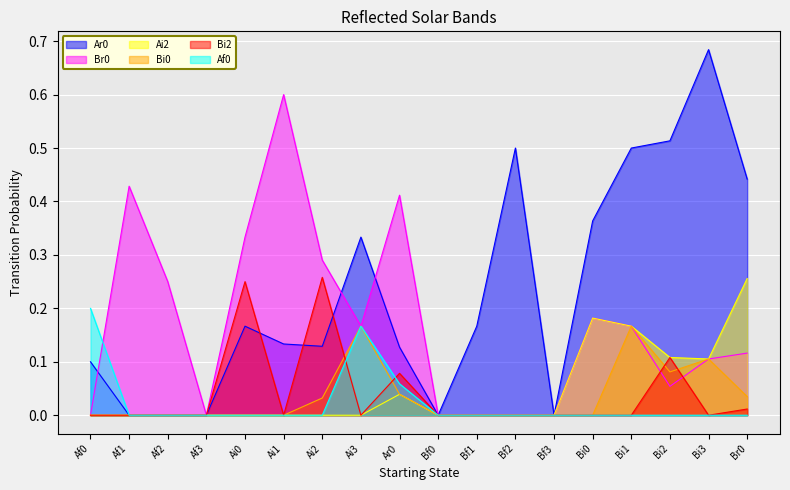

Between Bi2 and Br0, which series saw the biggest shift?

Ai2